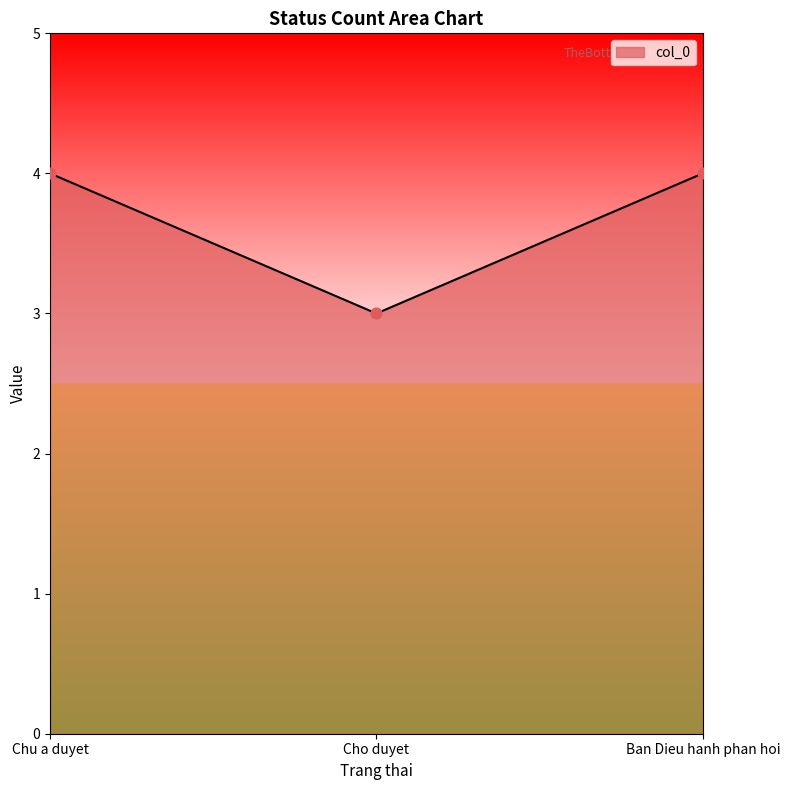

What is the ratio of the value at Chu a duyet to the value at Ban Dieu hanh phan hoi?

1.0